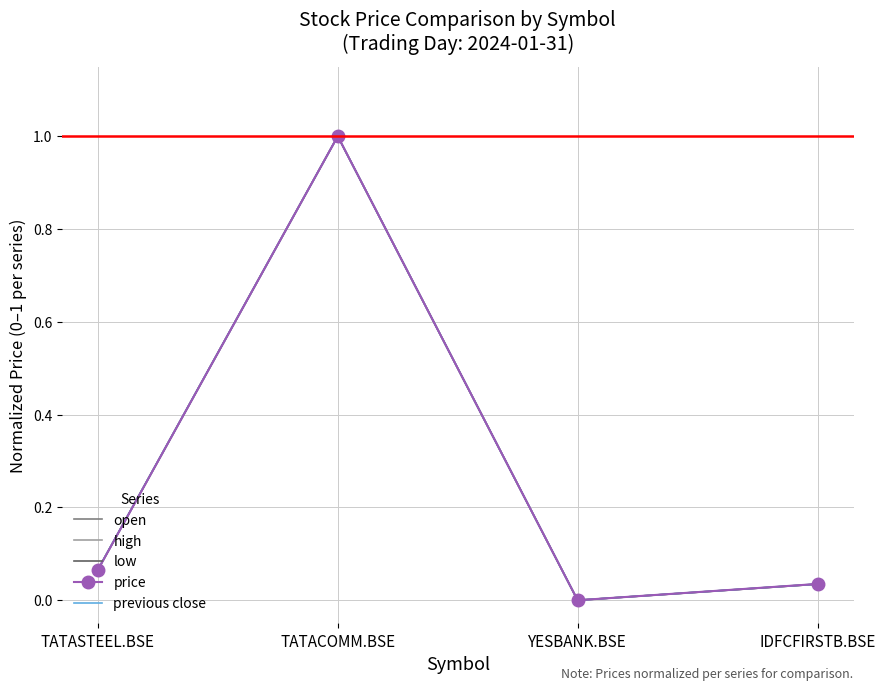

How many values in previous close are above zero?

3